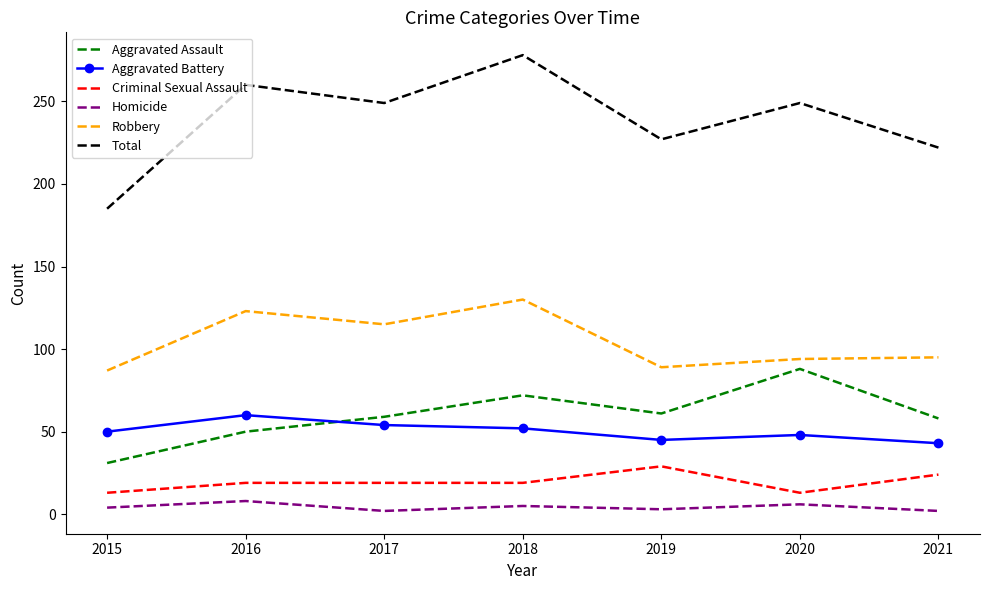

What is the difference between the highest and lowest values at 2018?

273